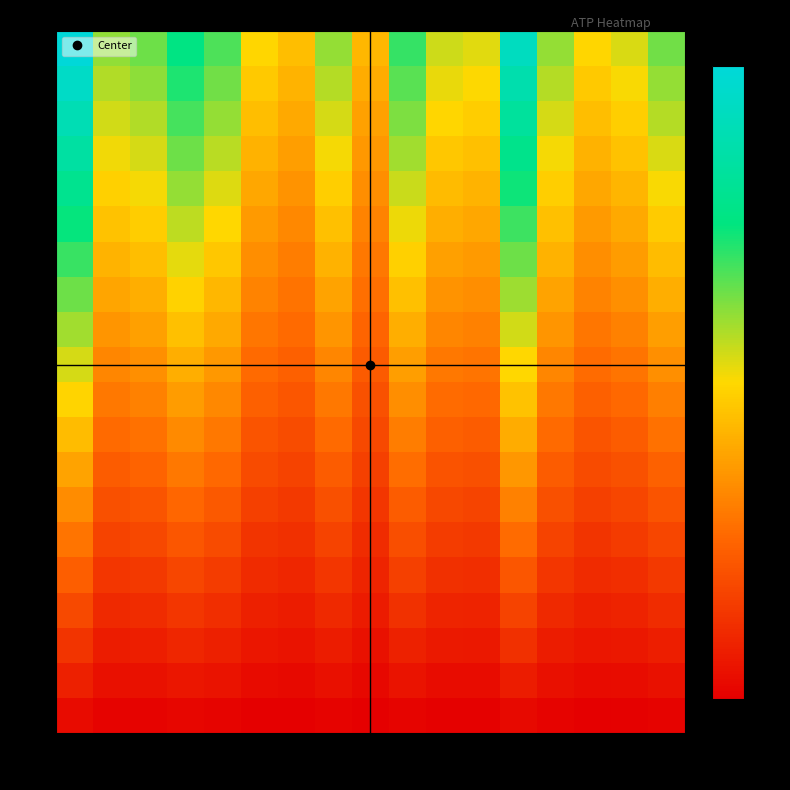

Which series has the largest total across all categories?

row_0